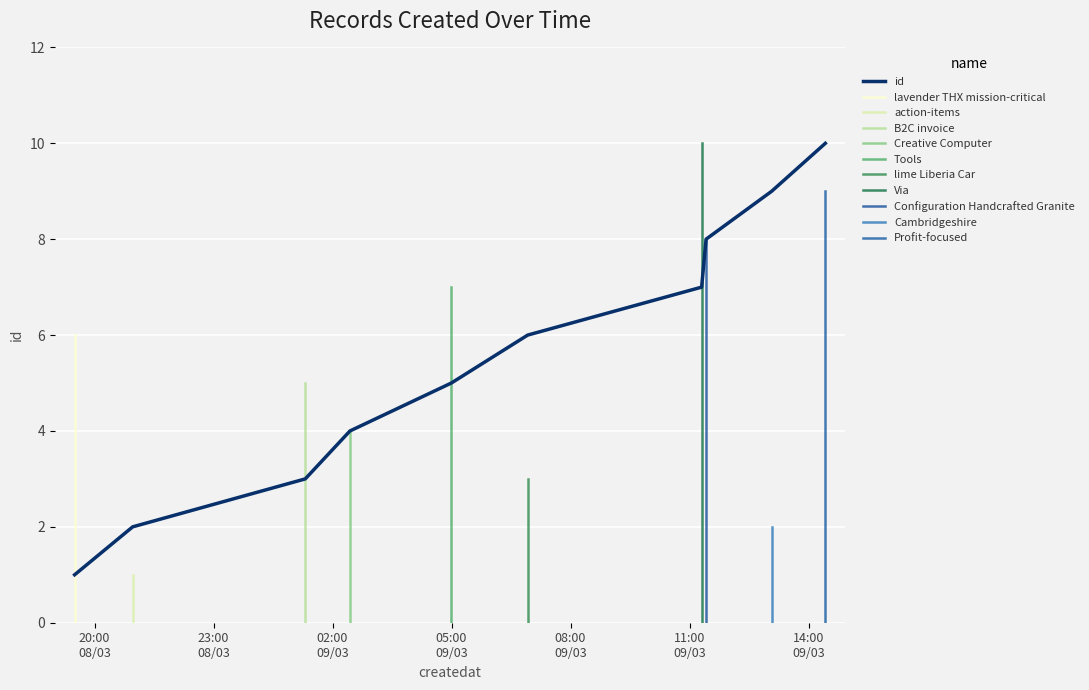

What is the label of the 3rd point from the right?

2023-03-09T11:25:01